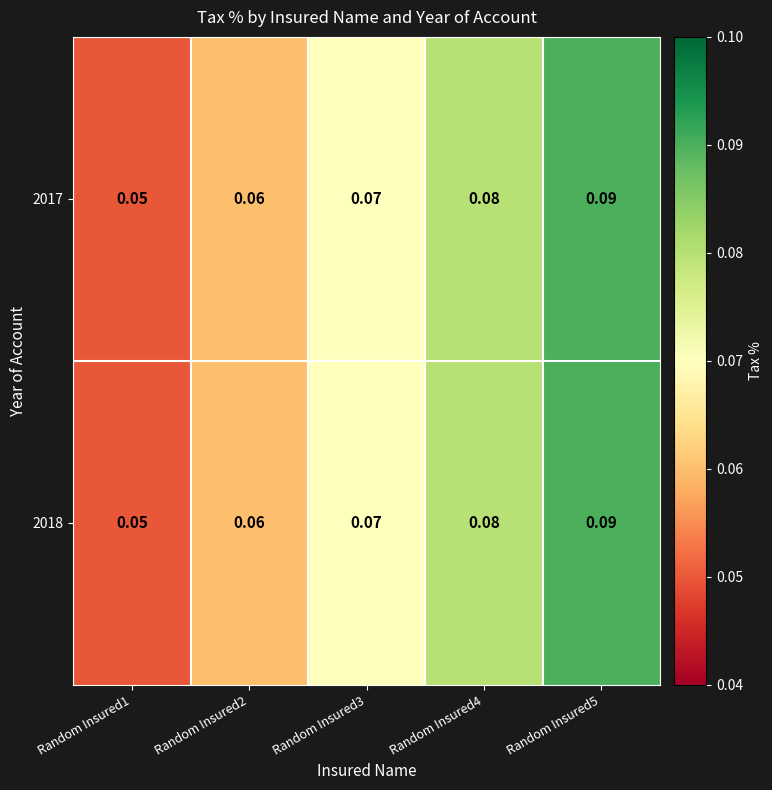

Is the value of 2017 at Random Insured5 greater than the value of 2018 at Random Insured4?

Yes